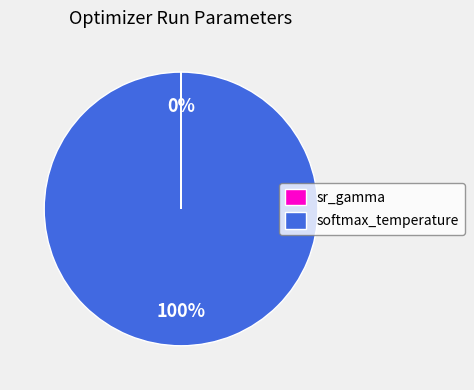

What percentage is the softmax_temperature slice, to the nearest percent?

100%